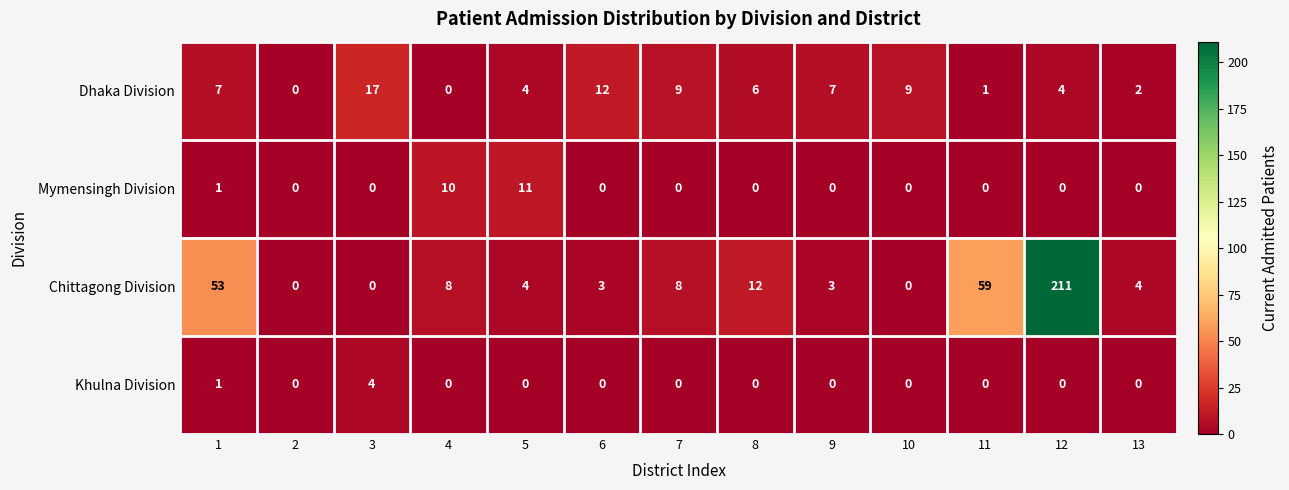

Which series has the widest spread of values?

Chittagong Division